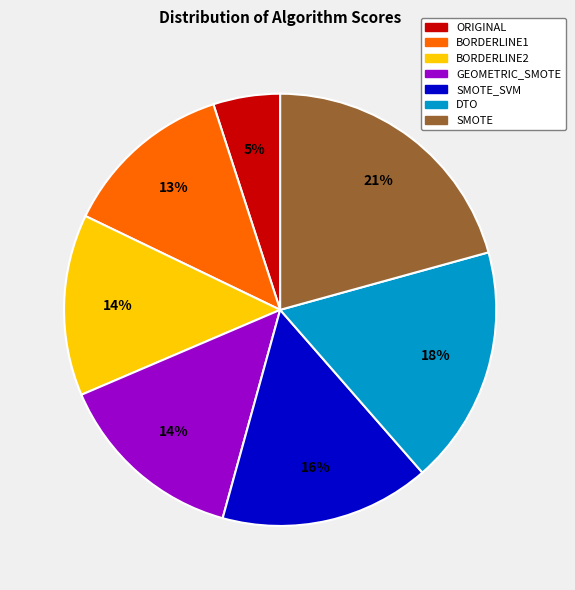

To the nearest percent, what is the difference between the BORDERLINE1 and SMOTE slice percentages?

8%